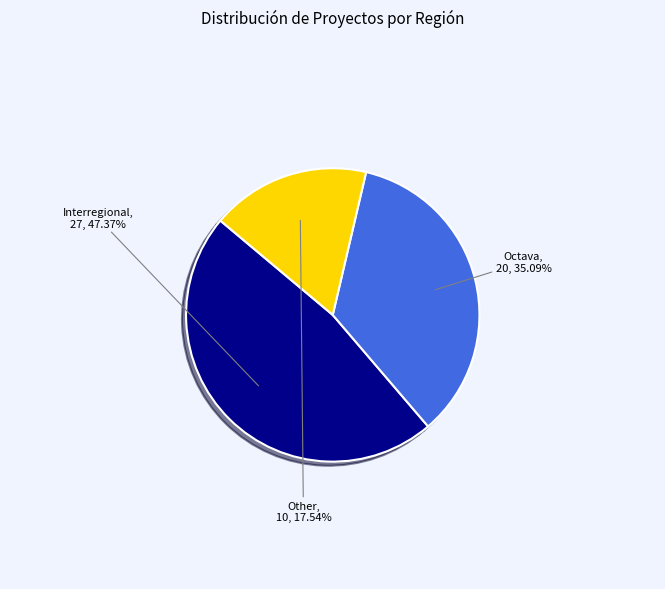

Rank the categories by value from lowest to highest.

Other, Octava, Interregional